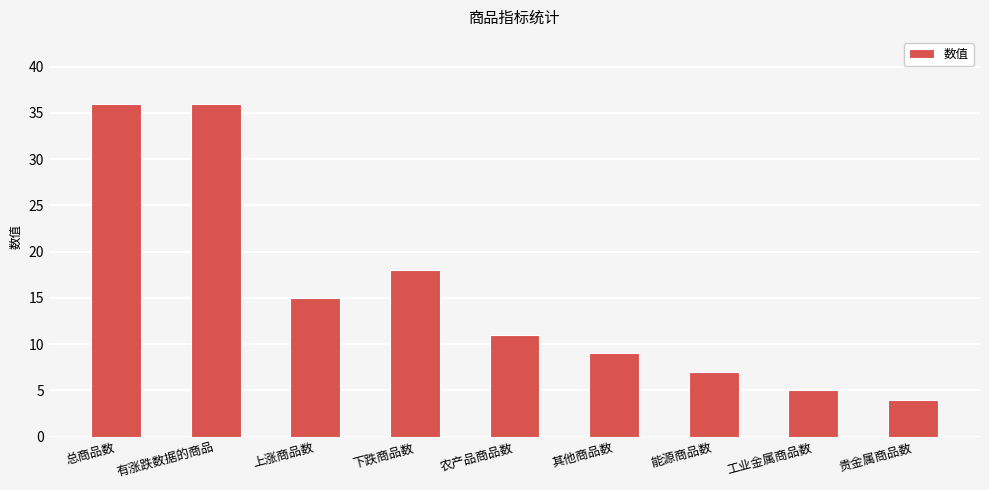

What is the difference between the maximum and minimum values?

32